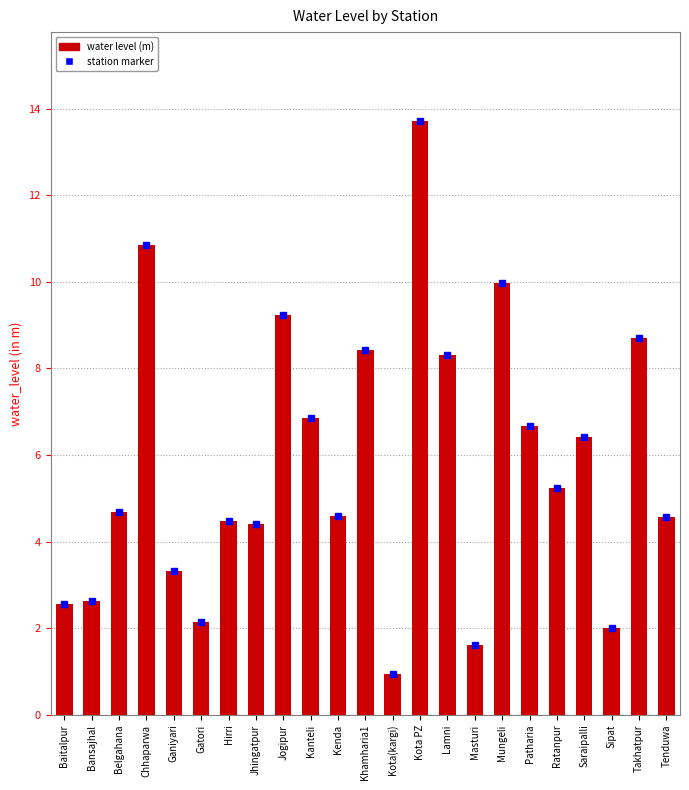

True or false: the data shows 9.0 at Saraipalli.

False